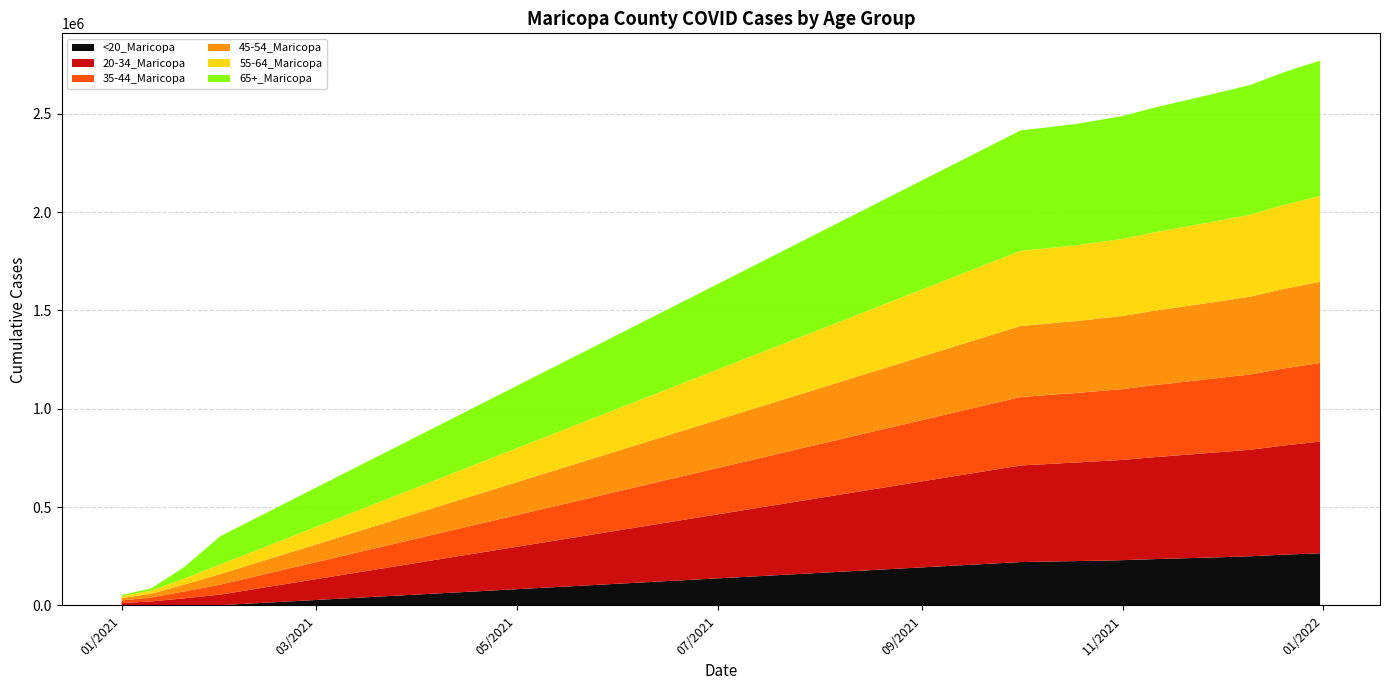

Reading left to right, extract all data points from this chart.

<20_Maricopa: 1/1/2021=107	1/10/2021=218	1/20/2021=695	1/31/2021=1292	10/1/2021=220271	10/10/2021=223008	10/15/2021=224469	10/17/2021=224884	11/1/2021=230000	11/10/2021=235000	12/1/2021=245000	12/10/2021=250000	12/20/2021=258000	12/31/2021=265000
20-34_Maricopa: 1/1/2021=11731	1/10/2021=19973	1/20/2021=35315	1/31/2021=53656	10/1/2021=491208	10/10/2021=496630	10/15/2021=499958	10/17/2021=500992	11/1/2021=510000	11/10/2021=518000	12/1/2021=535000	12/10/2021=542000	12/20/2021=555000	12/31/2021=568000
35-44_Maricopa: 1/1/2021=12993	1/10/2021=19986	1/20/2021=34868	1/31/2021=50869	10/1/2021=348286	10/10/2021=351141	10/15/2021=352813	10/17/2021=353229	11/1/2021=360000	11/10/2021=366000	12/1/2021=378000	12/10/2021=383000	12/20/2021=392000	12/31/2021=400000
45-54_Maricopa: 1/1/2021=12126	1/10/2021=18960	1/20/2021=35097	1/31/2021=53536	10/1/2021=361293	10/10/2021=363570	10/15/2021=365053	10/17/2021=365404	11/1/2021=372000	11/10/2021=378000	12/1/2021=390000	12/10/2021=396000	12/20/2021=405000	12/31/2021=413000
55-64_Maricopa: 1/1/2021=9772	1/10/2021=15910	1/20/2021=29972	1/31/2021=49354	10/1/2021=381968	10/10/2021=383714	10/15/2021=384853	10/17/2021=385118	11/1/2021=392000	11/10/2021=398000	12/1/2021=411000	12/10/2021=417000	12/20/2021=427000	12/31/2021=436000
65+_Maricopa: 1/1/2021=5783	1/10/2021=11426	1/20/2021=58840	1/31/2021=143473	10/1/2021=612350	10/10/2021=614715	10/15/2021=616251	10/17/2021=616482	11/1/2021=625000	11/10/2021=634000	12/1/2021=652000	12/10/2021=660000	12/20/2021=675000	12/31/2021=689000